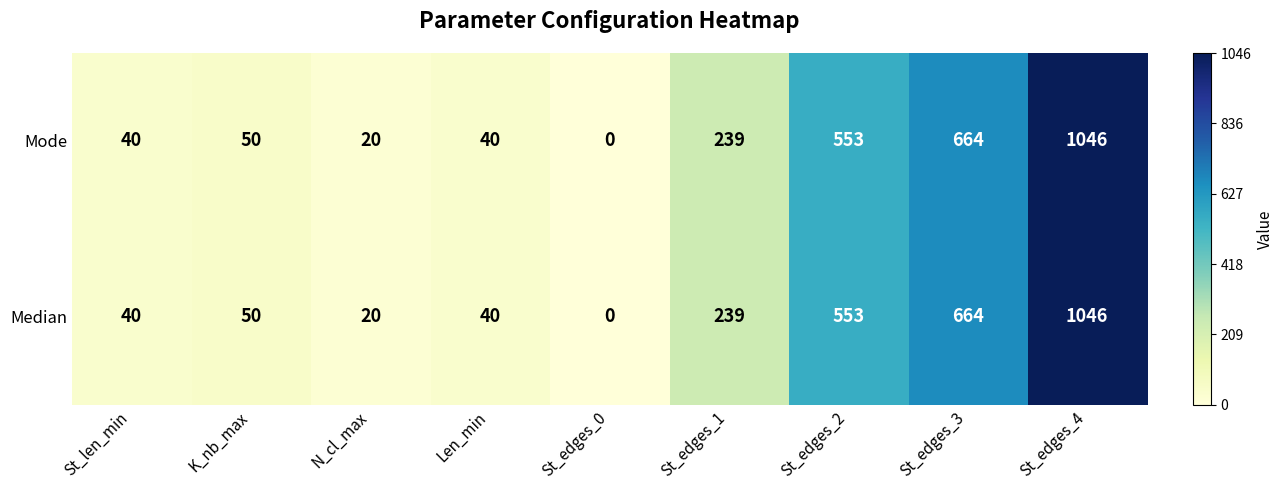

Reading right to left, list all the values displayed in this chart.

Mode: St_edges_4=1046	St_edges_3=664	St_edges_2=553	St_edges_1=239	St_edges_0=0	Len_min=40	N_cl_max=20	K_nb_max=50	St_len_min=40
Median: St_edges_4=1046	St_edges_3=664	St_edges_2=553	St_edges_1=239	St_edges_0=0	Len_min=40	N_cl_max=20	K_nb_max=50	St_len_min=40